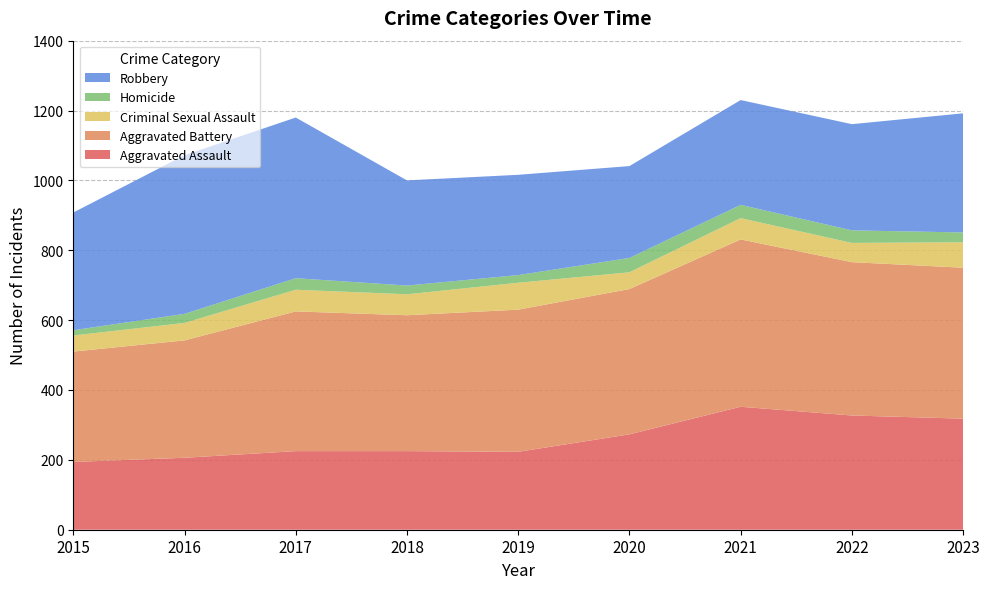

Reading left to right, what are all the values shown in this chart?

Aggravated Assault: 2015=194	2016=206	2017=225	2018=225	2019=223	2020=273	2021=352	2022=327	2023=318
Aggravated Battery: 2015=316	2016=336	2017=400	2018=389	2019=407	2020=416	2021=479	2022=439	2023=432
Criminal Sexual Assault: 2015=46	2016=50	2017=62	2018=60	2019=77	2020=48	2021=61	2022=55	2023=73
Homicide: 2015=15	2016=26	2017=33	2018=25	2019=22	2020=41	2021=38	2022=36	2023=28
Robbery: 2015=337	2016=454	2017=460	2018=301	2019=287	2020=263	2021=300	2022=304	2023=341